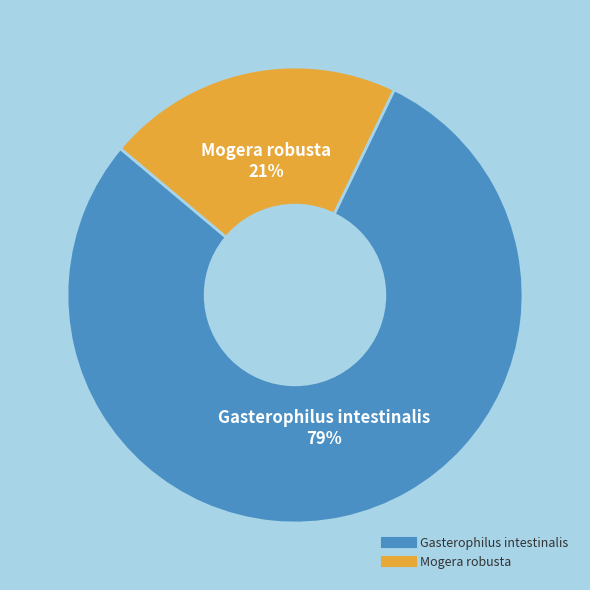

Is there any slice that represents more than half of the pie?

Yes